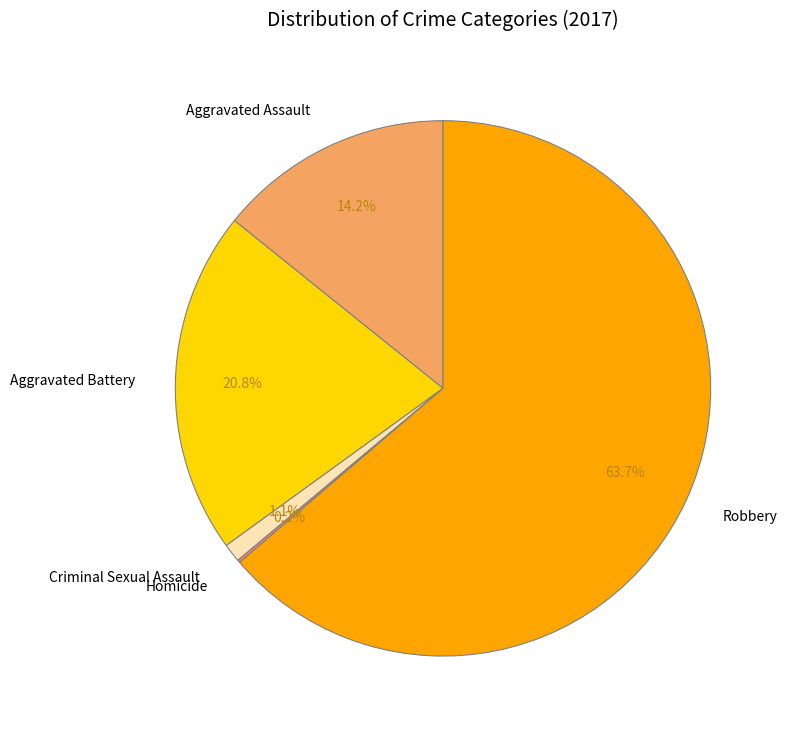

Does any single category account for the majority?

Yes